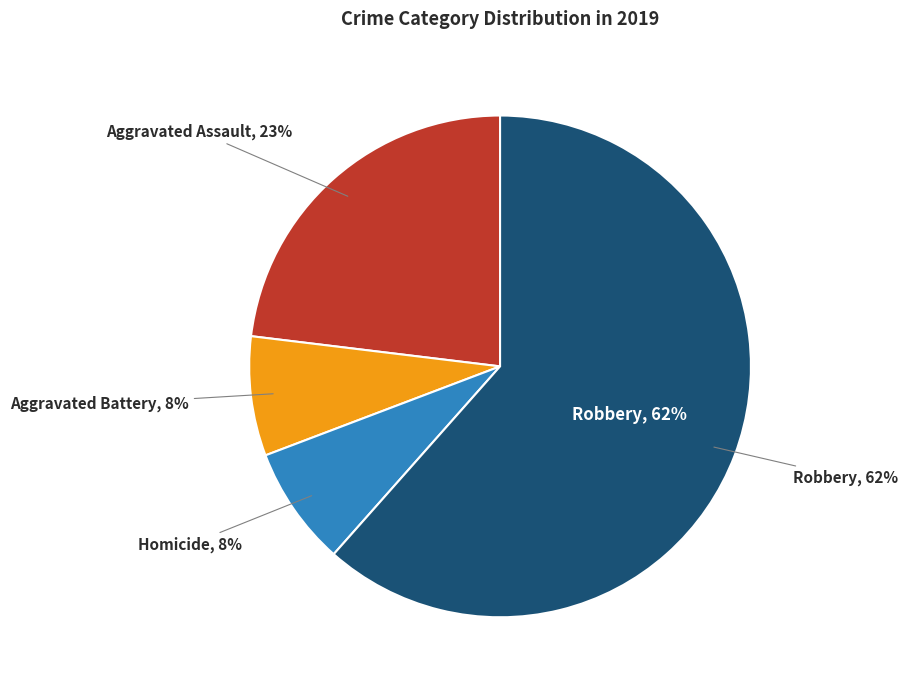

Which category has the biggest portion of the pie?

Robbery